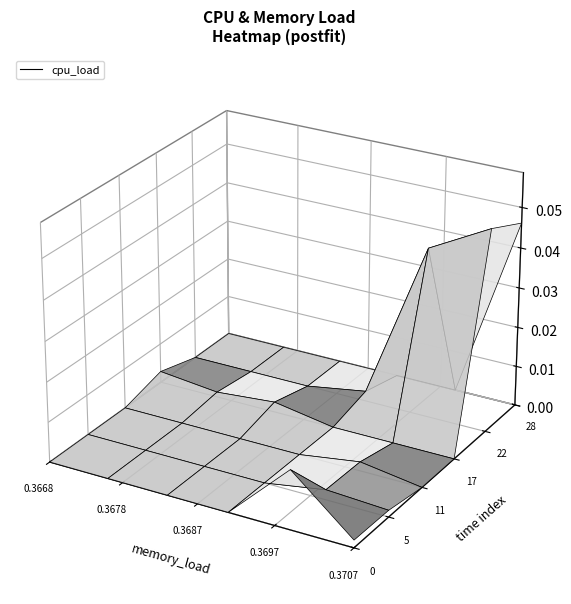

True or false: memory_load has a value of 0.4 at 20.

True